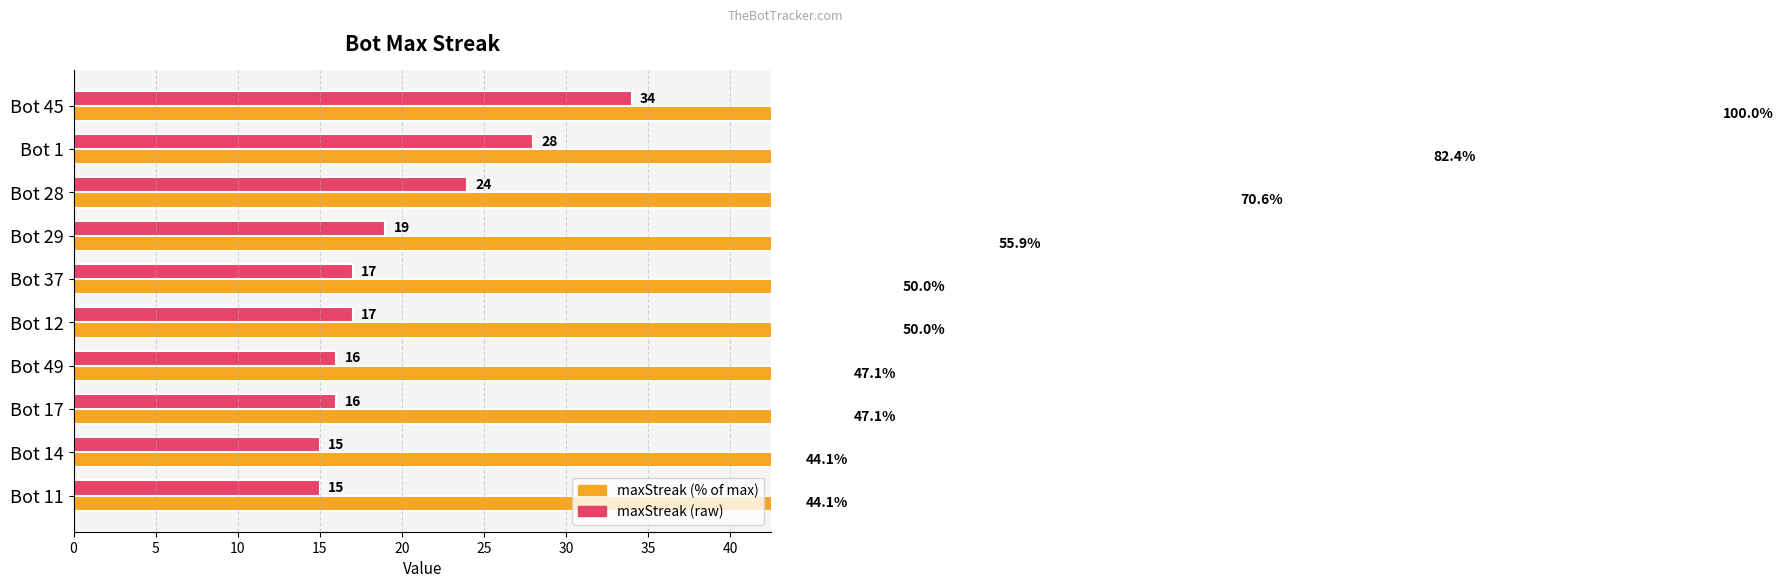

What is the value of the maxStreak (% of max) bar at the 10th from the left?

44.1